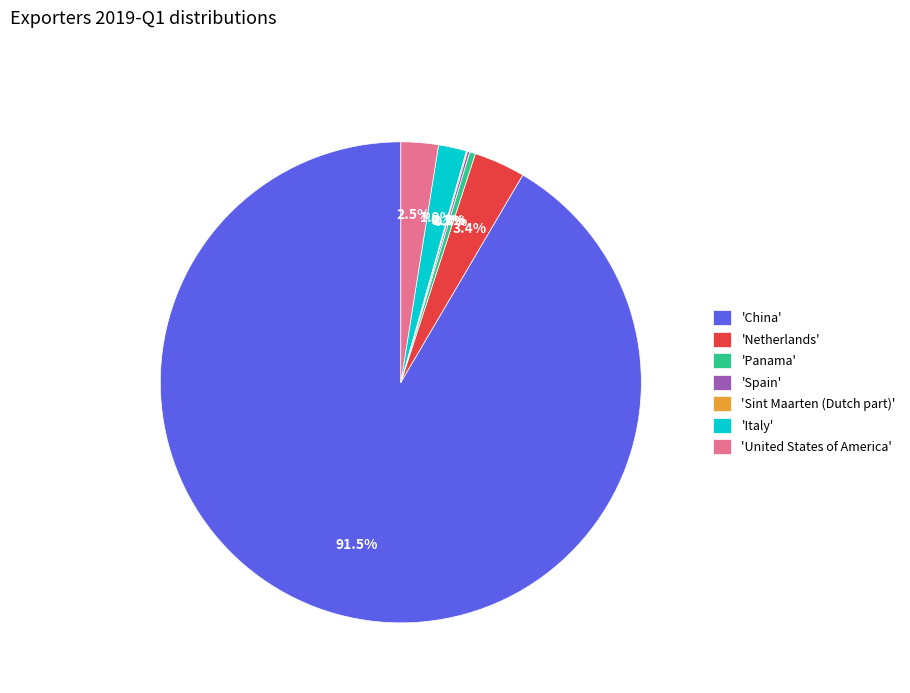

Which category has the biggest portion of the pie?

'China'